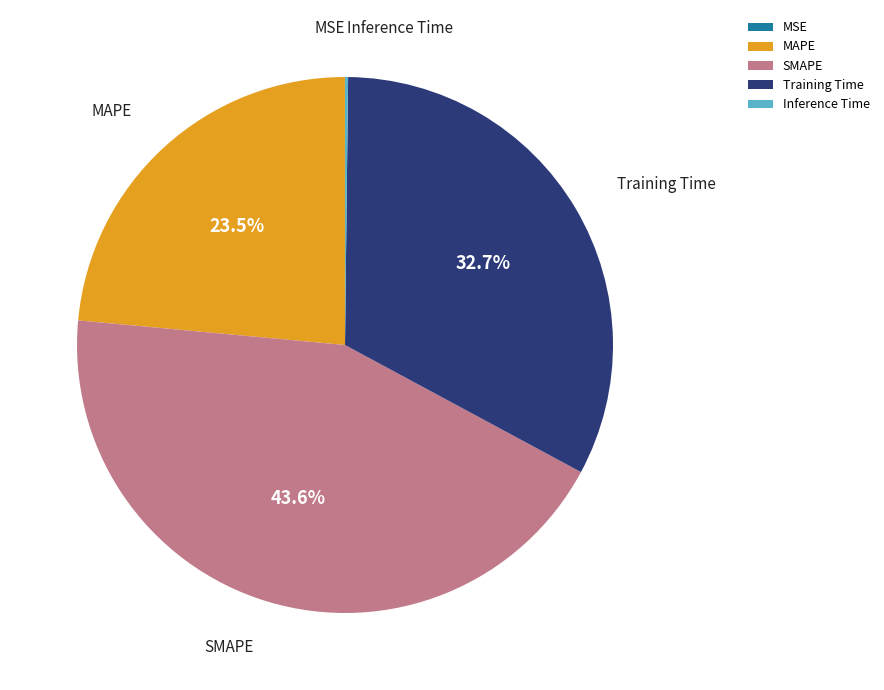

Which category has the biggest portion of the pie?

SMAPE